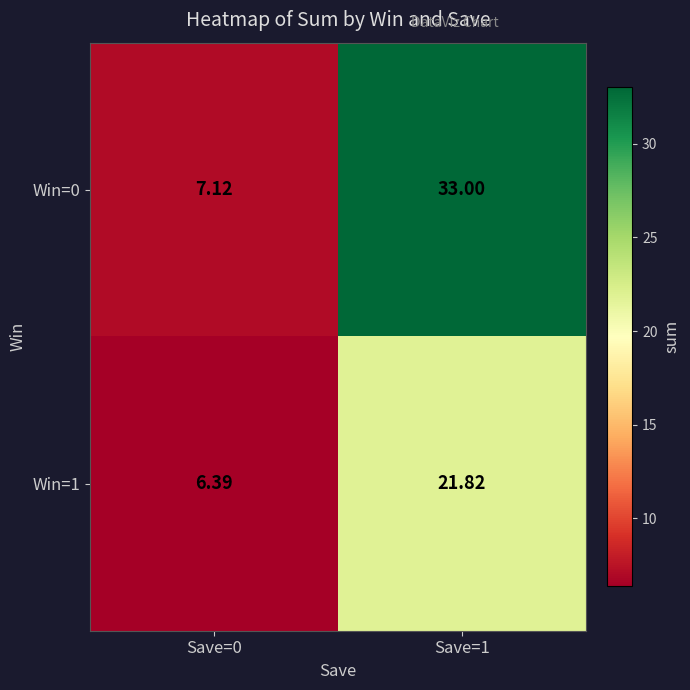

At how many categories does at least one series exceed 9?

1